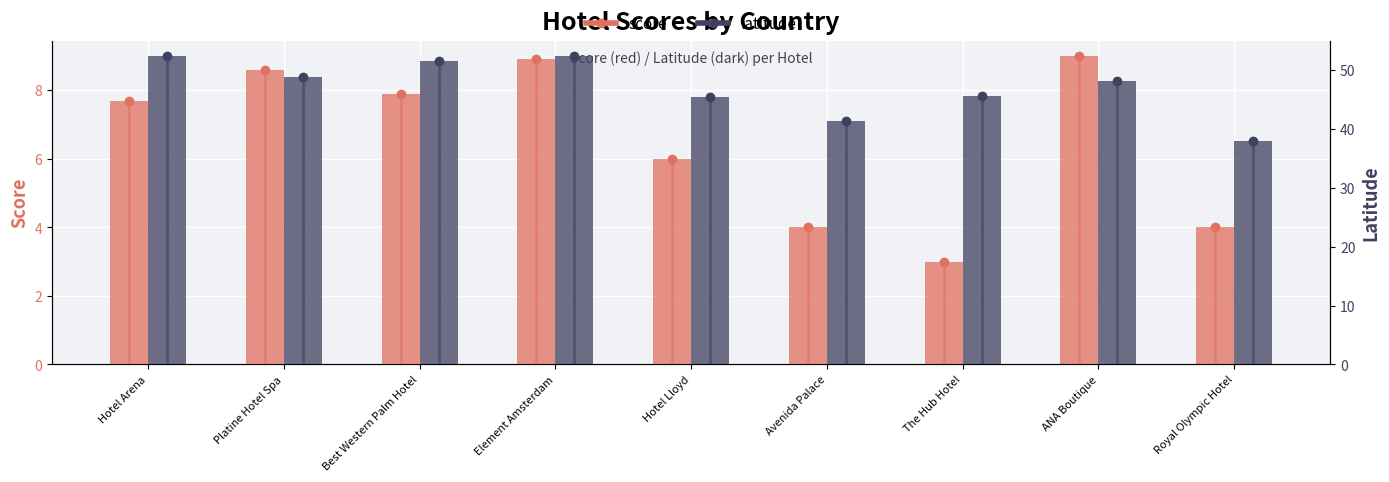

What is the minimum value shown in the chart?

3.0